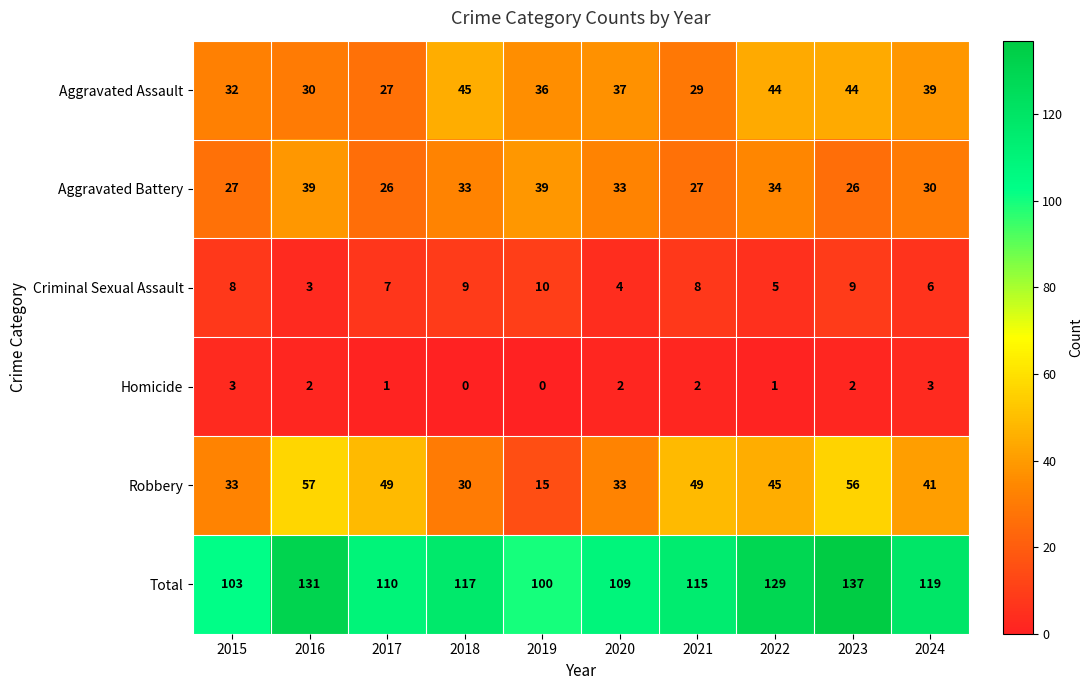

Is the value of Aggravated Battery at 2019 greater than the value of Criminal Sexual Assault at 2016?

Yes